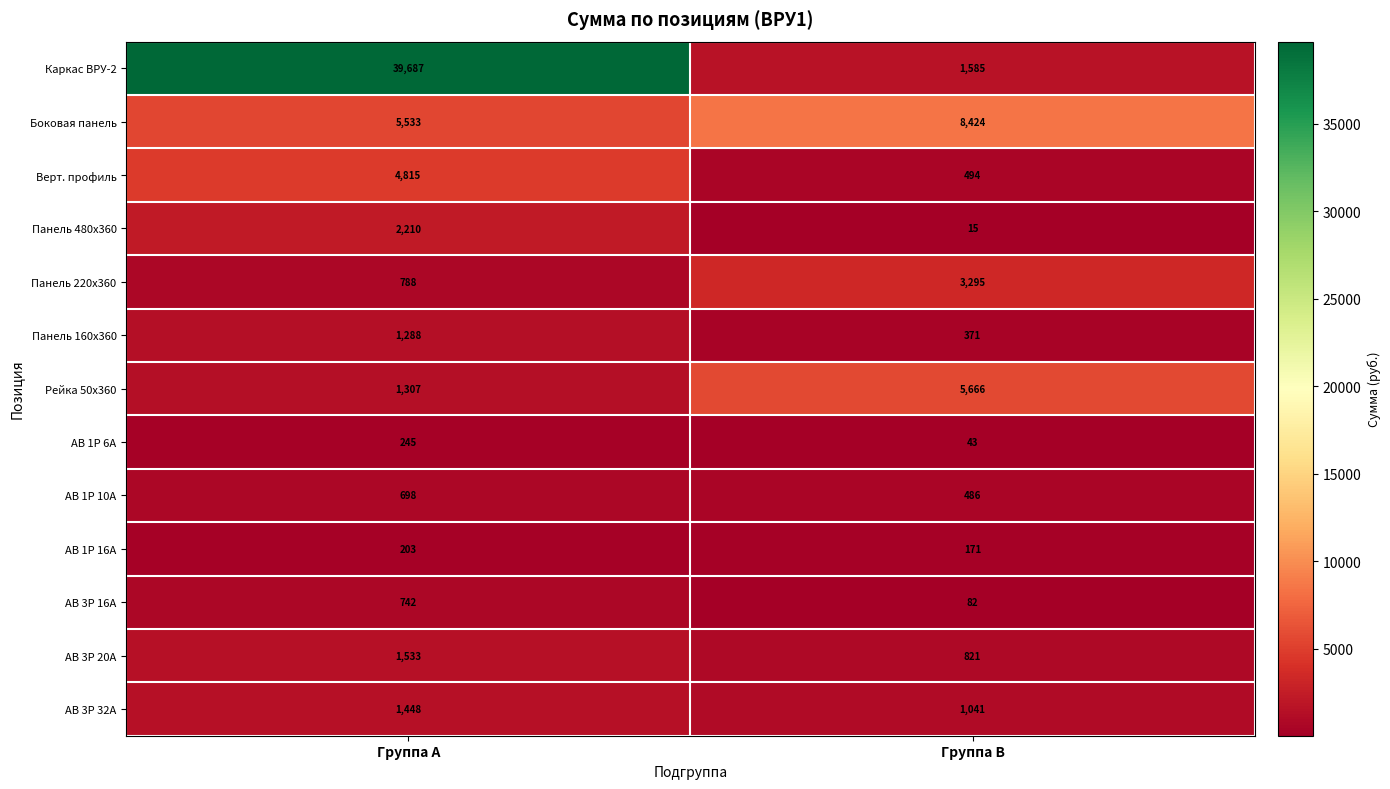

What is the difference between the maximum and minimum values in the Панель 160x360 series?

917